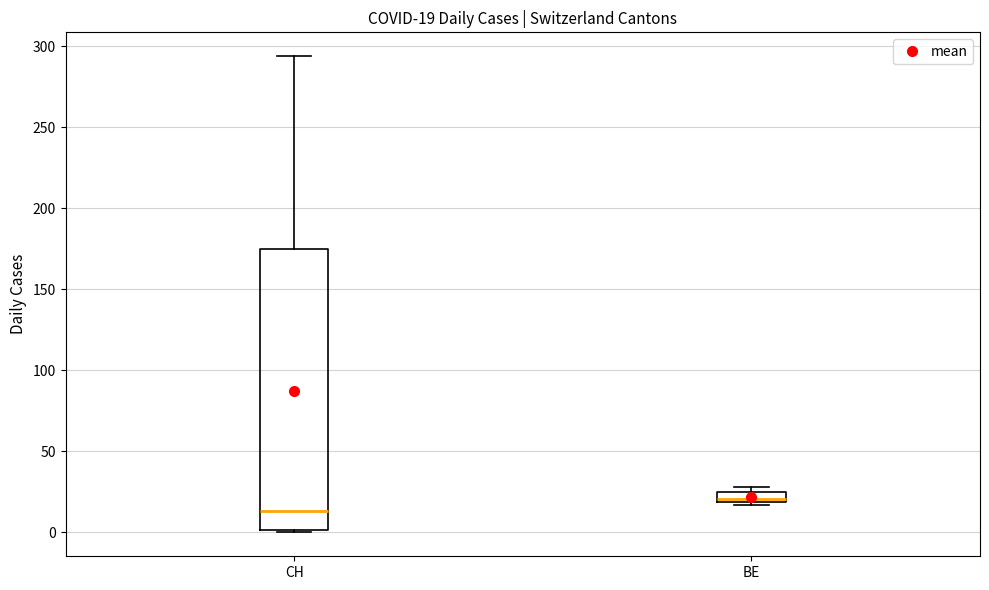

Comparing the boxes themselves (not the whiskers), which one is the tallest?

CH